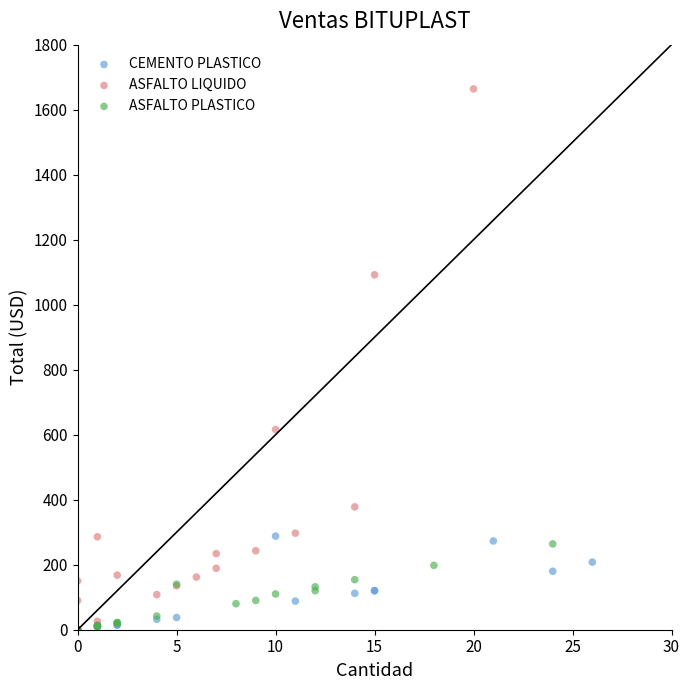

What are all the series names shown in the legend?

CEMENTO PLASTICO, ASFALTO LIQUIDO, ASFALTO PLASTICO